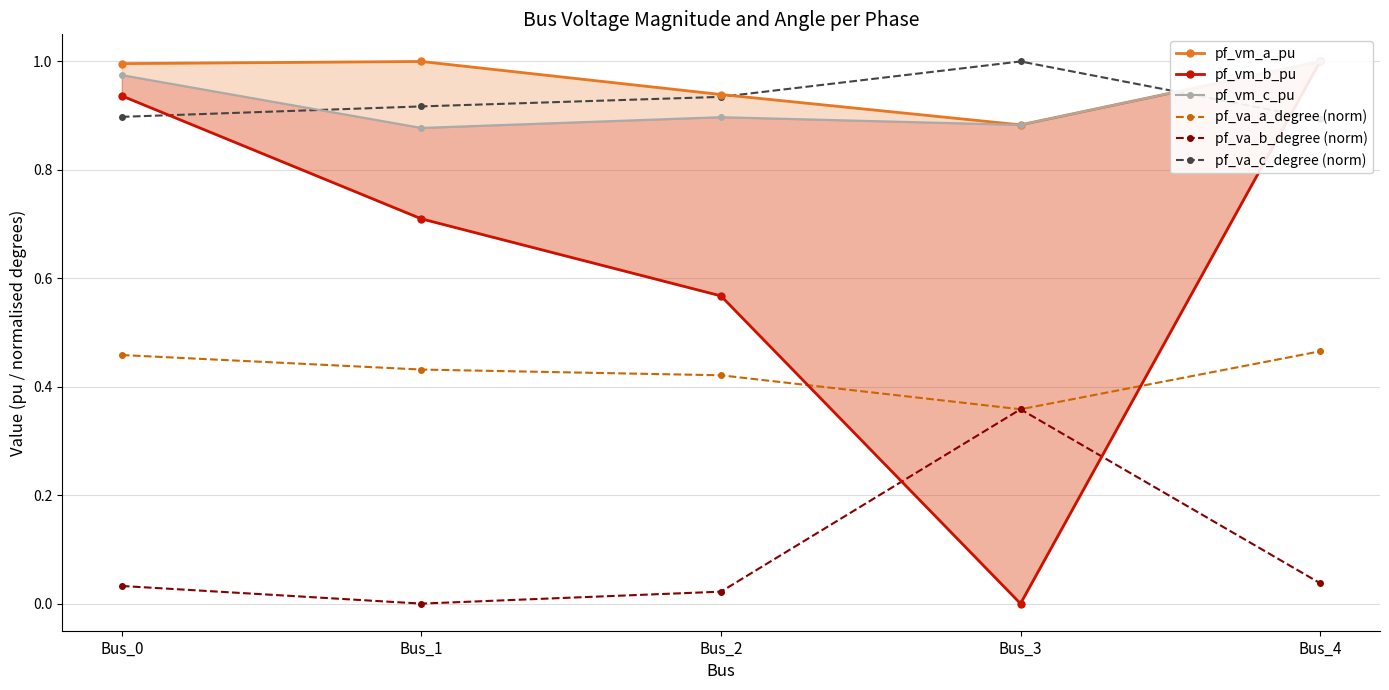

At which label is pf_vm_a_pu closest to 0?

Bus_3